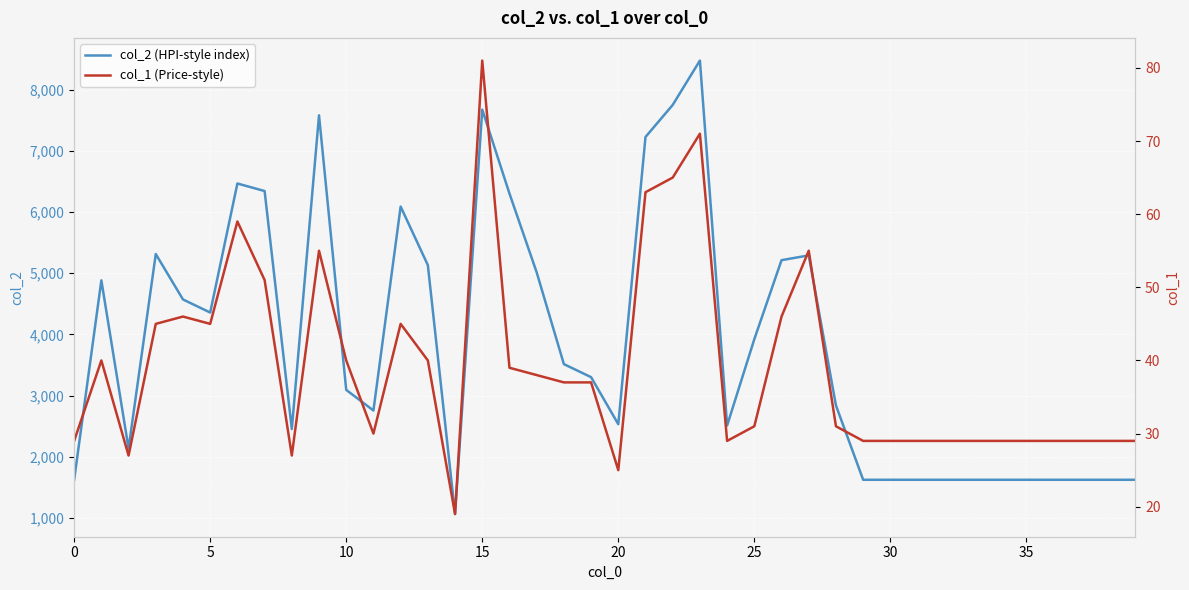

What is the lowest value of the col_2 (HPI-style index) series?

1064